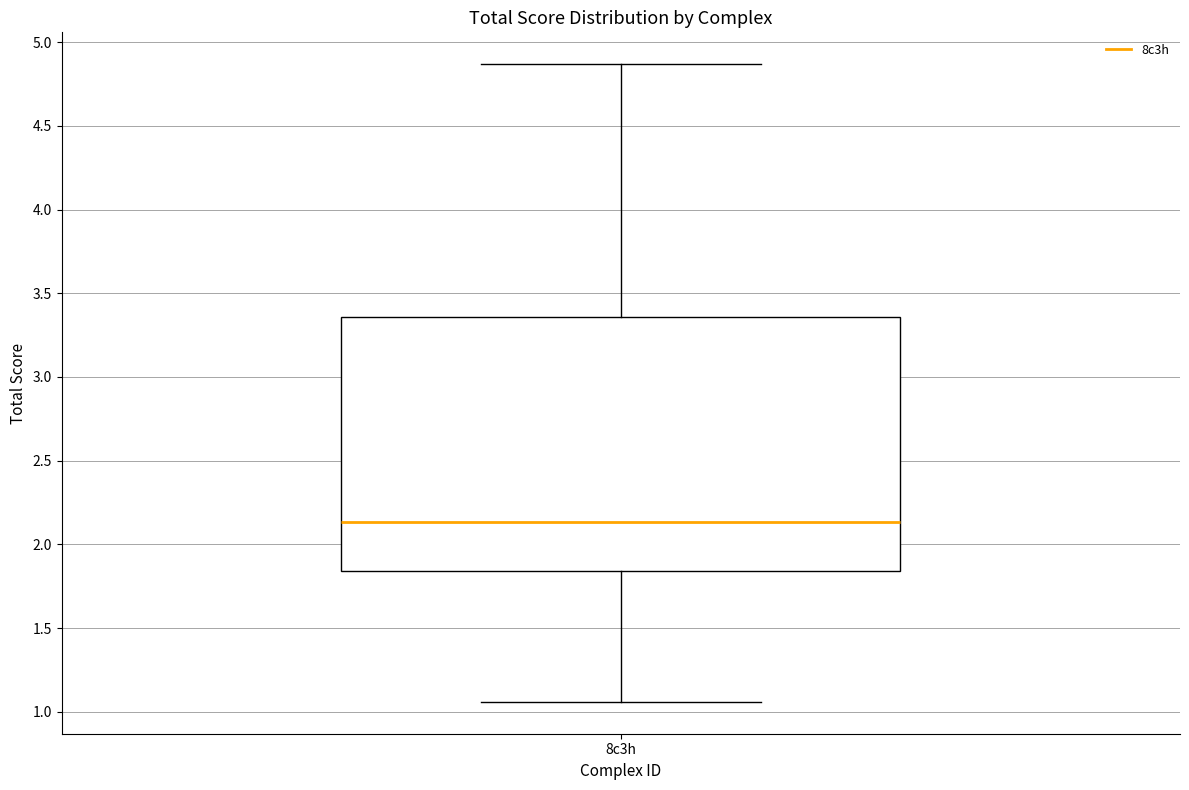

Where is the lower edge of the box for 8c3h on the y-axis? The values are not printed on the chart, so give them approximately, as read against the axis.

1.85